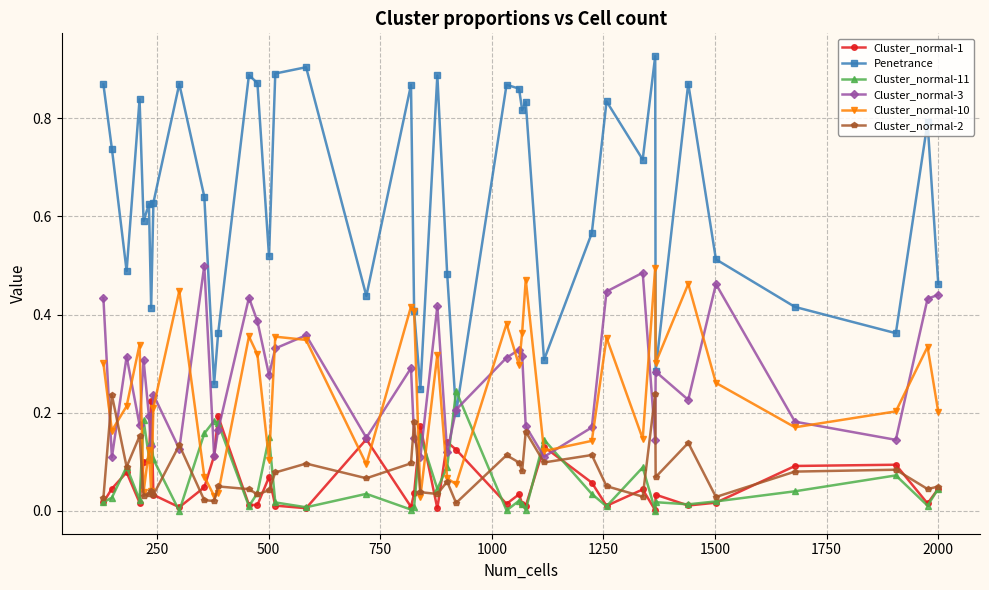

After their last crossing, which series has the higher values: Cluster_normal-3 or Cluster_normal-10?

Cluster_normal-3